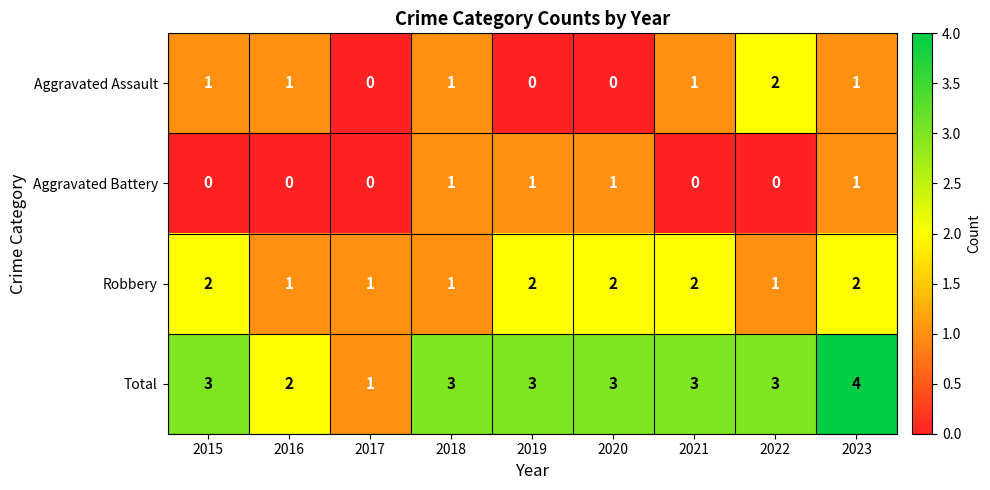

What is the greatest value displayed?

4